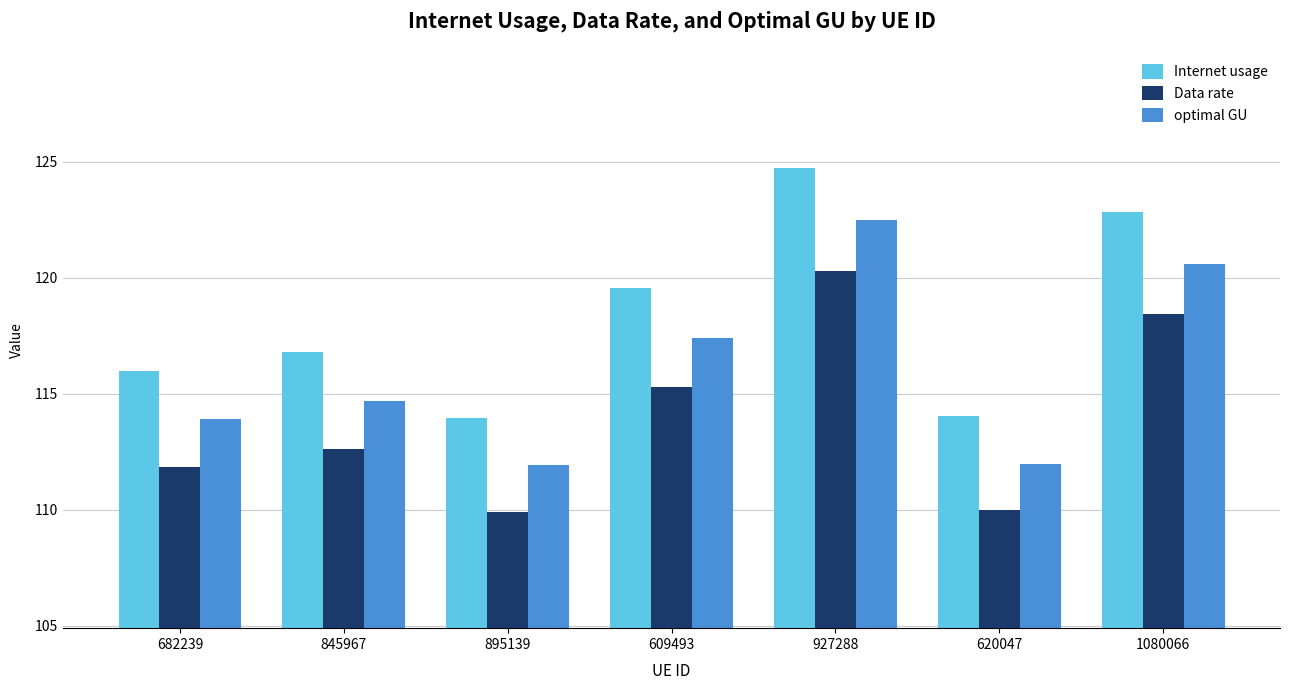

How many data points does each series have?

7